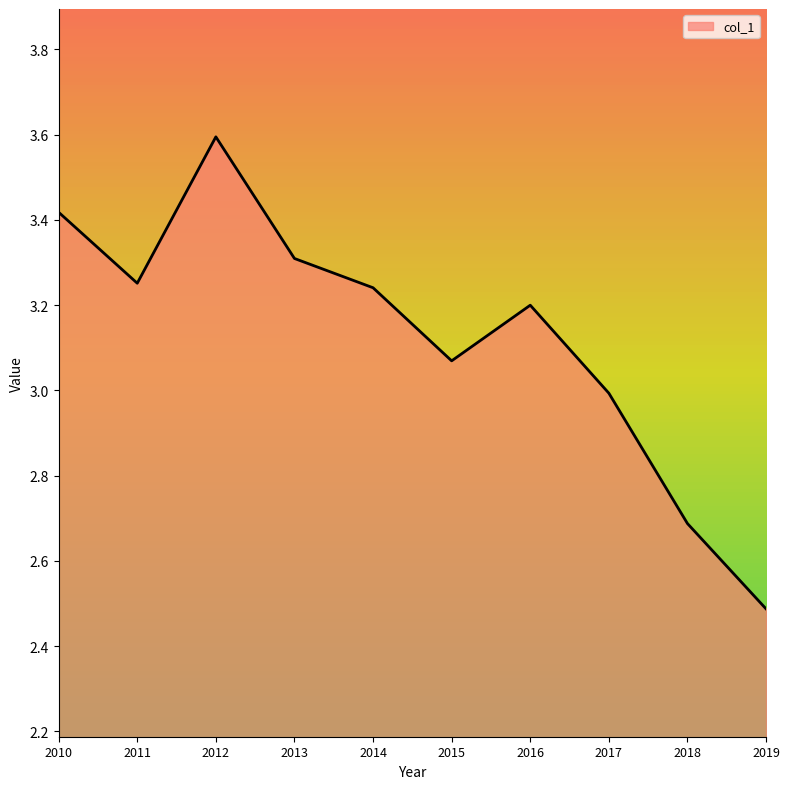

What is the difference between the values at 2017 and 2018?

0.3